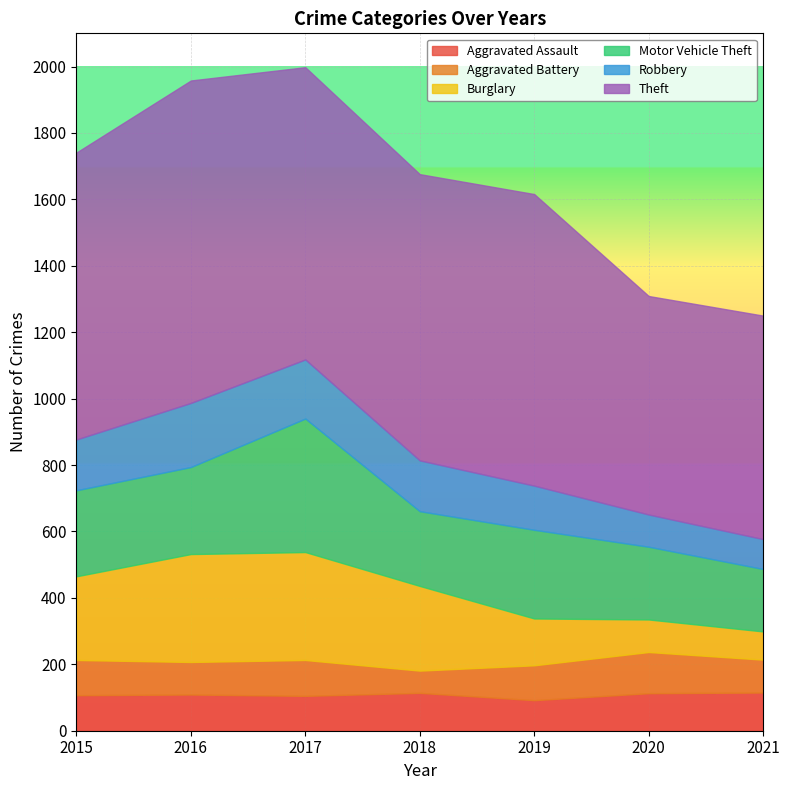

Reading left to right, transcribe all the data shown in this chart.

Aggravated Assault: 2015=107	2016=109	2017=105	2018=114	2019=92	2020=113	2021=115
Aggravated Battery: 2015=106	2016=98	2017=108	2018=67	2019=105	2020=124	2021=99
Burglary: 2015=252	2016=325	2017=325	2018=255	2019=141	2020=98	2021=85
Motor Vehicle Theft: 2015=259	2016=262	2017=402	2018=225	2019=267	2020=219	2021=188
Robbery: 2015=153	2016=193	2017=178	2018=153	2019=133	2020=97	2021=90
Theft: 2015=864	2016=971	2017=880	2018=862	2019=878	2020=658	2021=673